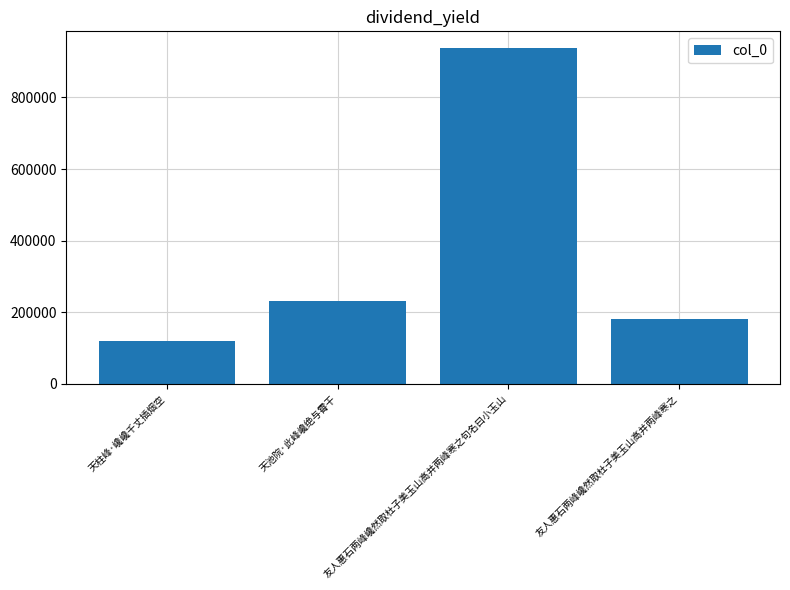

List the labels in order of value, largest first.

友人惠石两峰巉然取杜子美玉山高并两峰寒之句名曰小玉山, 天池院·此峰巉绝与霄干, 友人惠石两峰巉然取杜子美玉山高并两峰寒之, 天柱峰·巉巉千丈插烟空